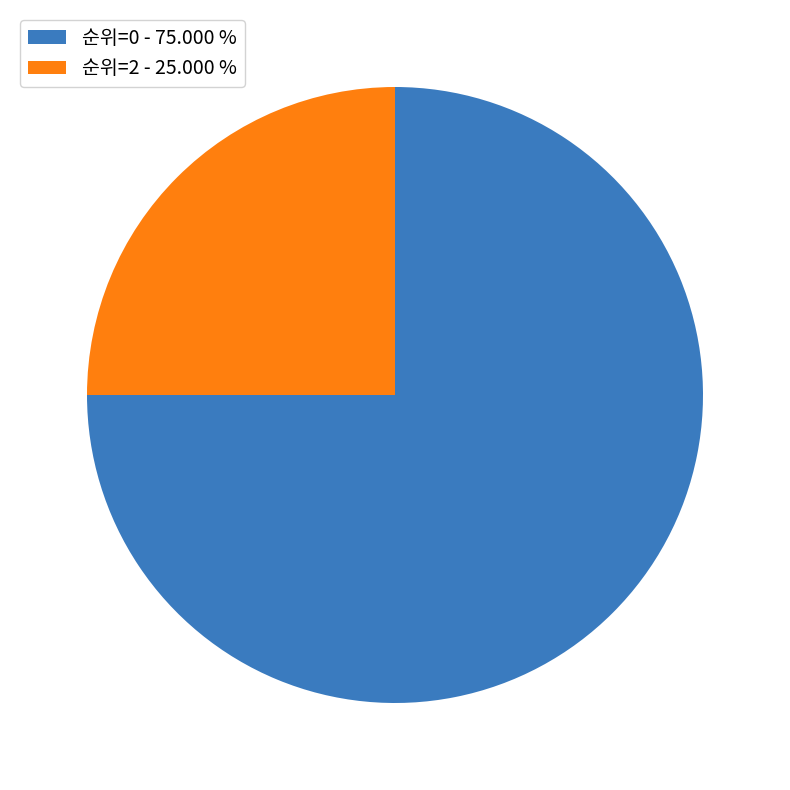

How many segments does this pie chart have?

2